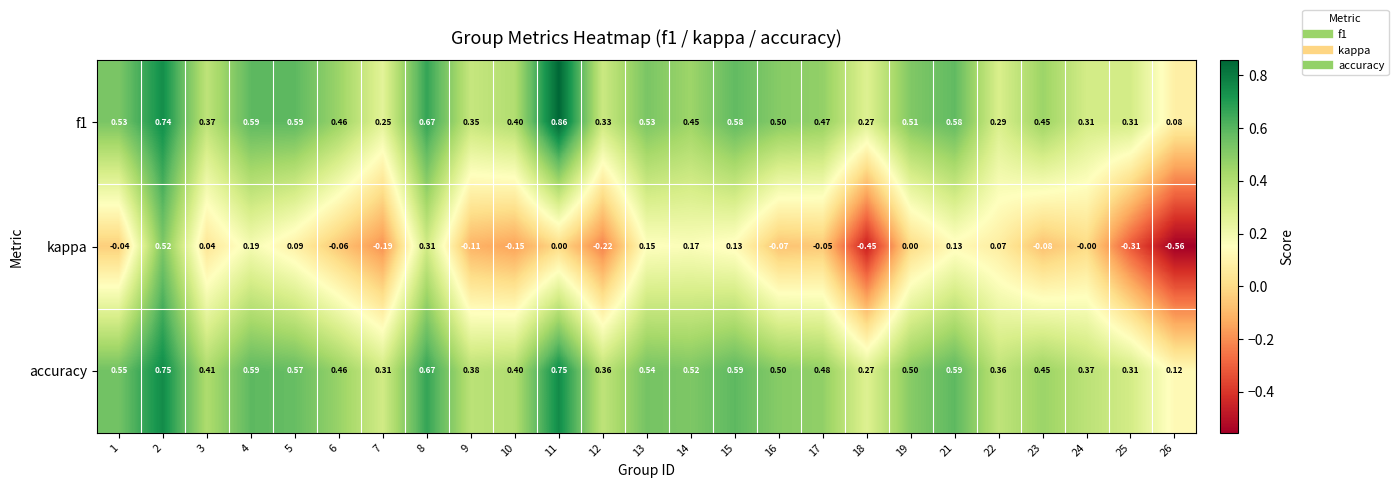

Which series has the largest total across all categories?

accuracy